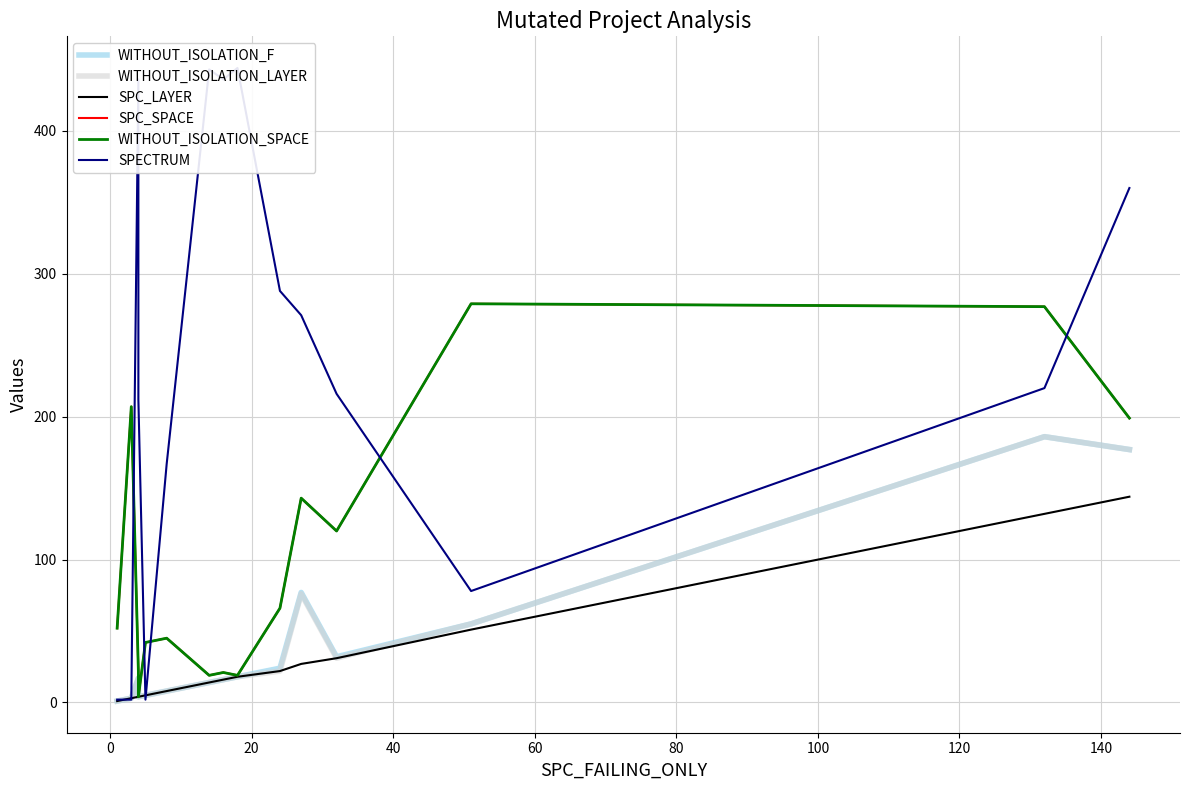

How many categories are shown in the chart?

15